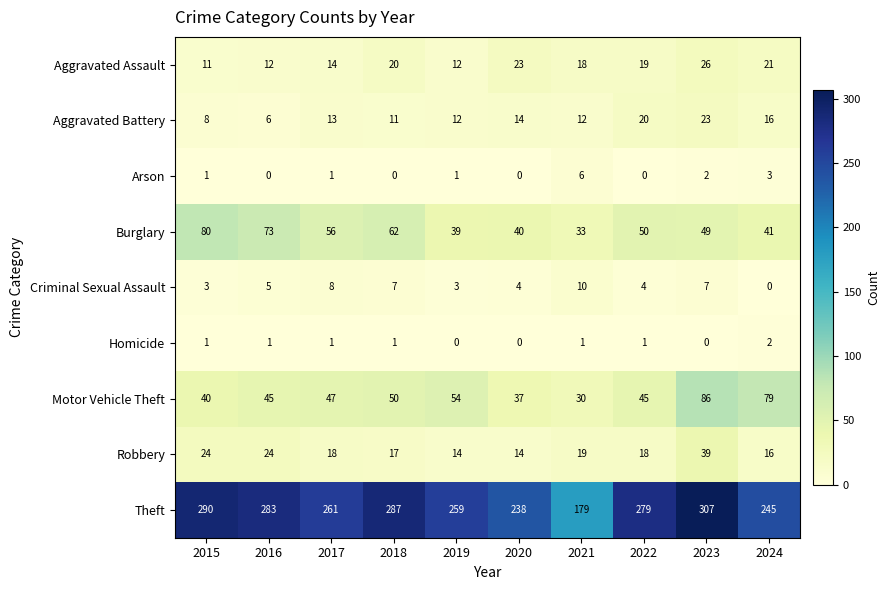

How many positive values does the Homicide series have?

7